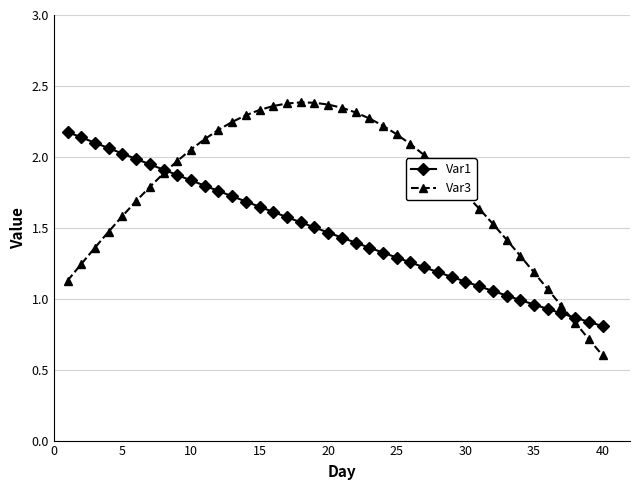

Which series has the largest total across all categories?

Var3